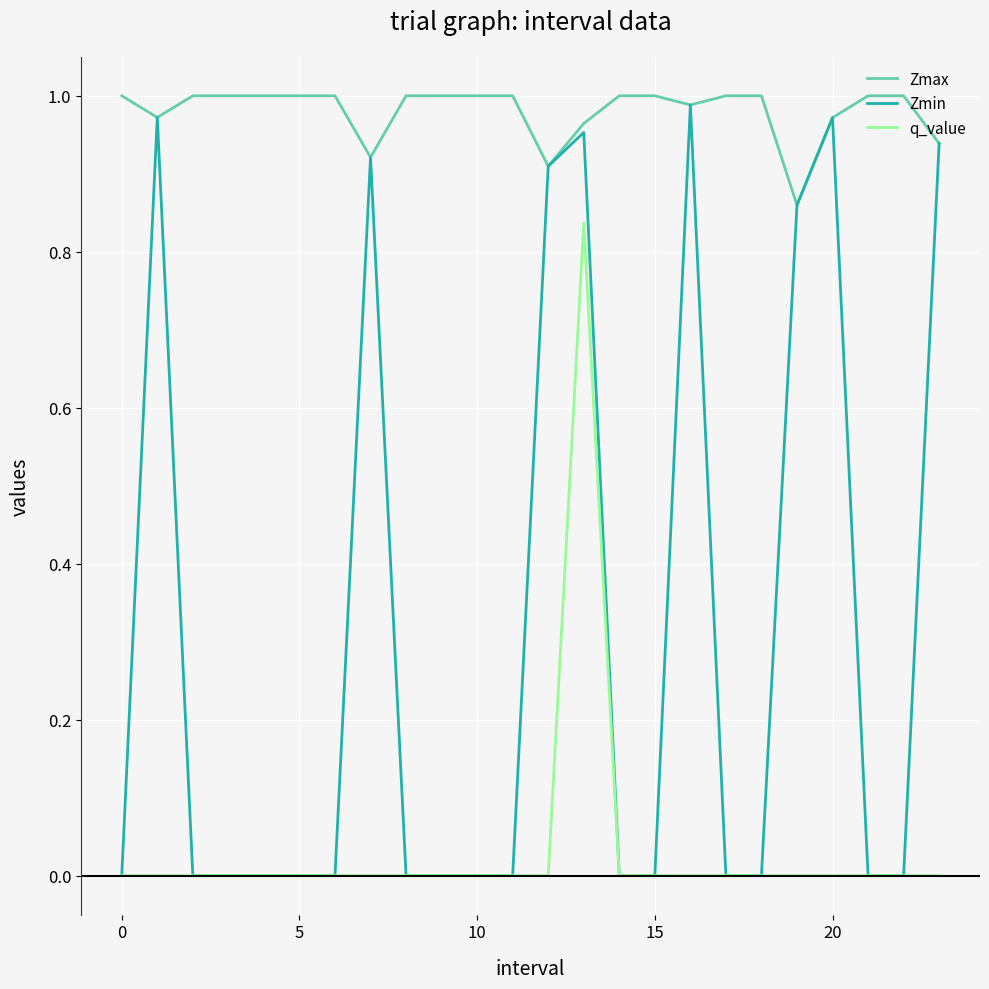

Does the chart have visible grid lines?

Yes